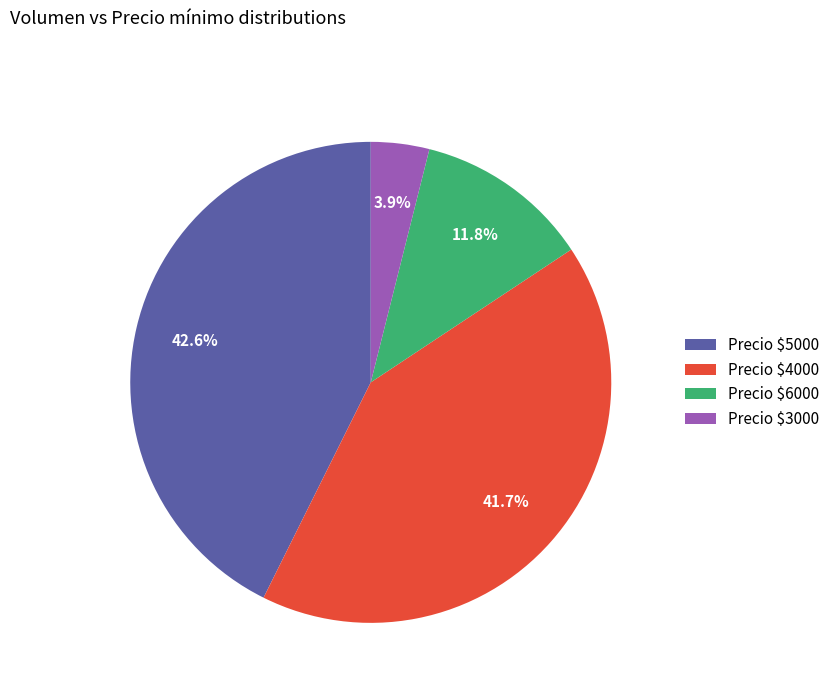

Is there a majority slice in this chart?

No